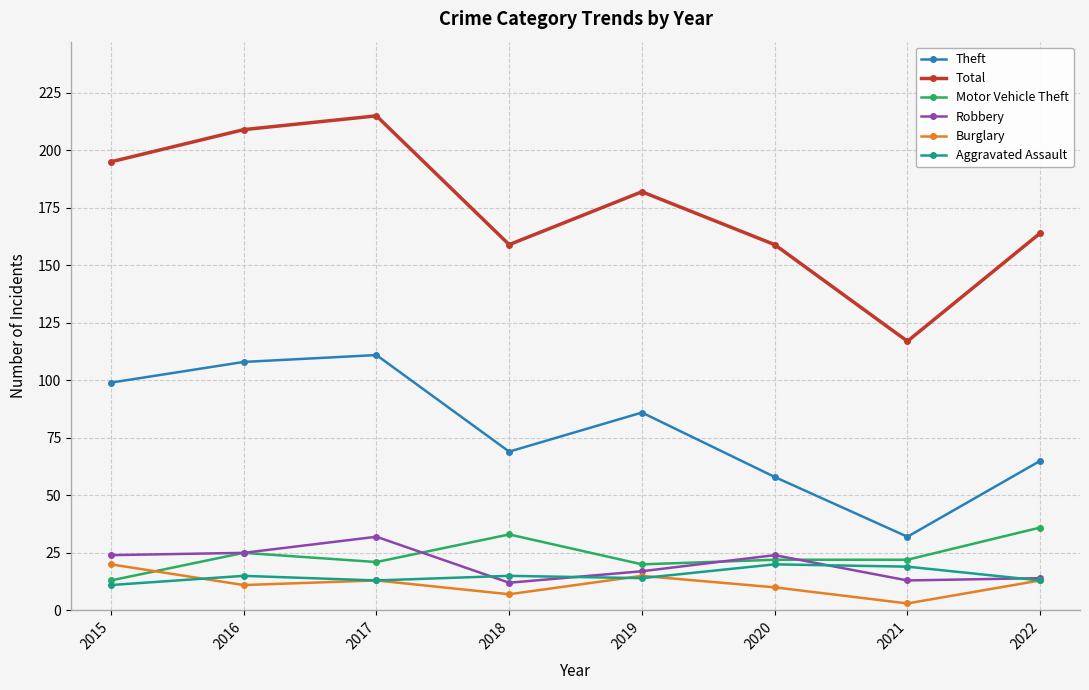

Reading left to right, transcribe all the data shown in this chart.

Theft: 99	108	111	69	86	58	32	65
Total: 195	209	215	159	182	159	117	164
Motor Vehicle Theft: 13	25	21	33	20	22	22	36
Robbery: 24	25	32	12	17	24	13	14
Burglary: 20	11	13	7	15	10	3	13
Aggravated Assault: 11	15	13	15	14	20	19	13